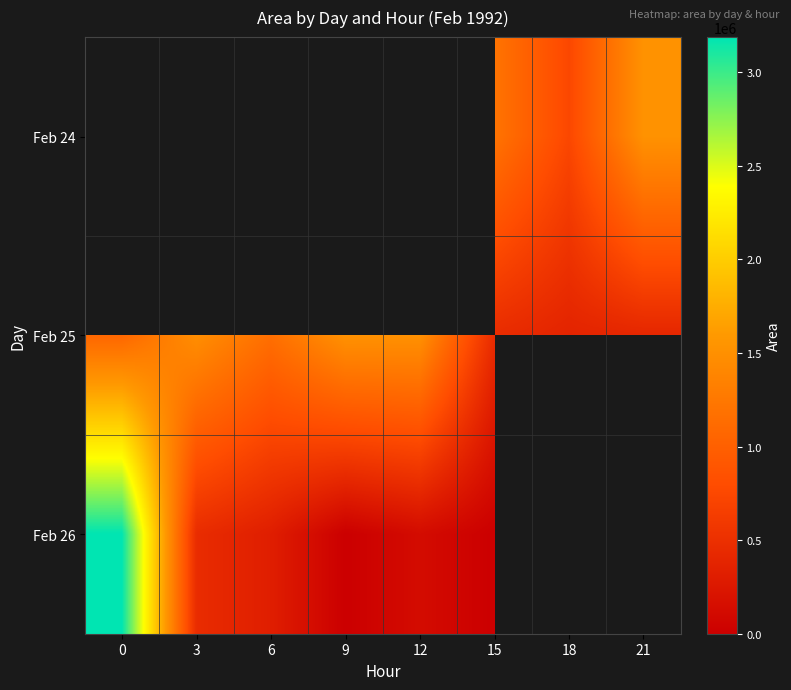

List the labels in order of Feb 25 value, largest first.

9, 12, 3, 6, 0, 15, 21, 18